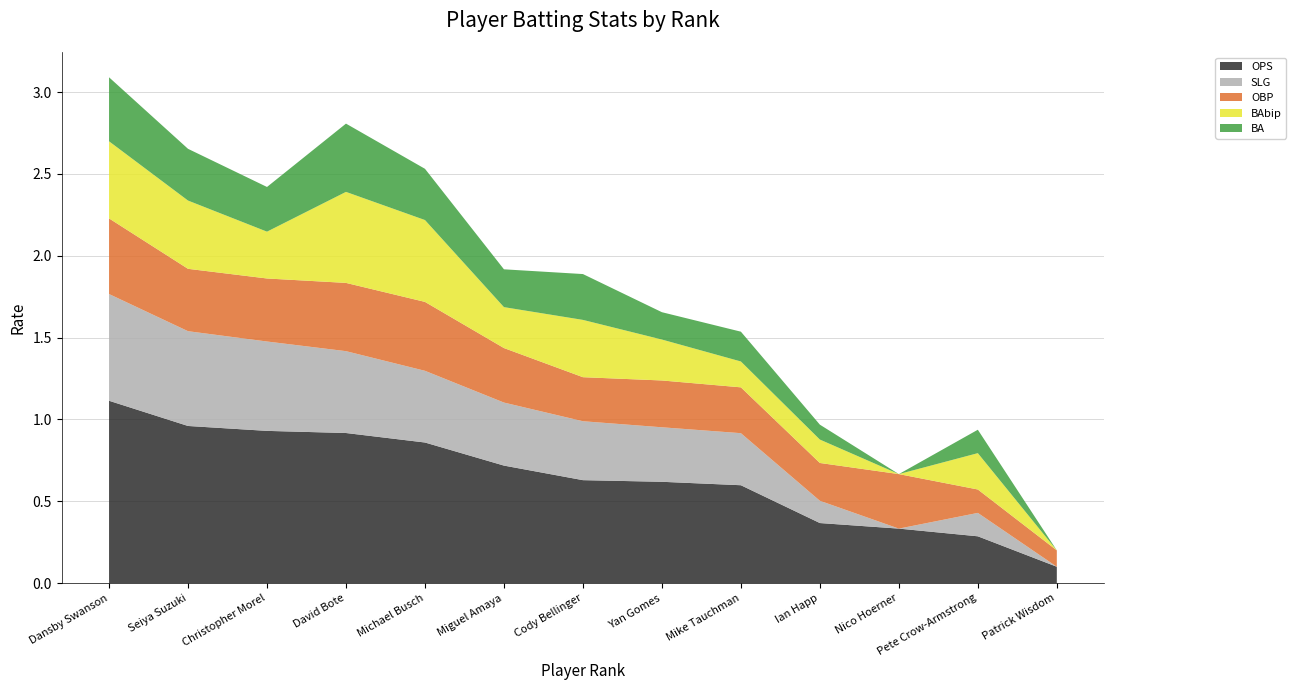

Reading left to right, transcribe all the data shown in this chart.

OPS: 1=1.1	2=1.0	3=0.9	4=0.9	5=0.9	6=0.7	7=0.6	8=0.6	9=0.6	10=0.4	11=0.3	12=0.3	13=0.1
SLG: 1=0.7	2=0.6	3=0.5	4=0.5	5=0.4	6=0.4	7=0.4	8=0.3	9=0.3	10=0.1	11=0.0	12=0.1	13=0.0
OBP: 1=0.5	2=0.4	3=0.4	4=0.4	5=0.4	6=0.3	7=0.3	8=0.3	9=0.3	10=0.2	11=0.3	12=0.1	13=0.1
BAbip: 1=0.5	2=0.4	3=0.3	4=0.6	5=0.5	6=0.2	7=0.3	8=0.2	9=0.2	10=0.1	11=0.0	12=0.2	13=0.0
BA: 1=0.4	2=0.3	3=0.3	4=0.4	5=0.3	6=0.2	7=0.3	8=0.2	9=0.2	10=0.1	11=0.0	12=0.1	13=0.0